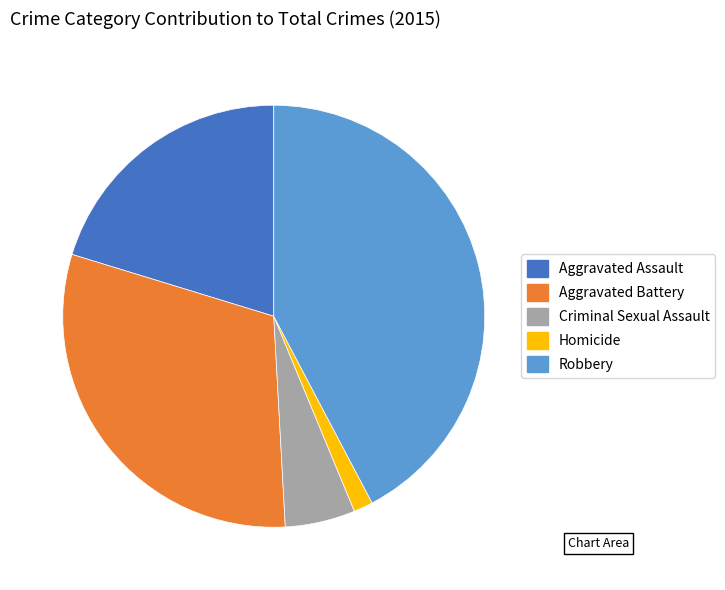

Count the number of slices in the pie.

5